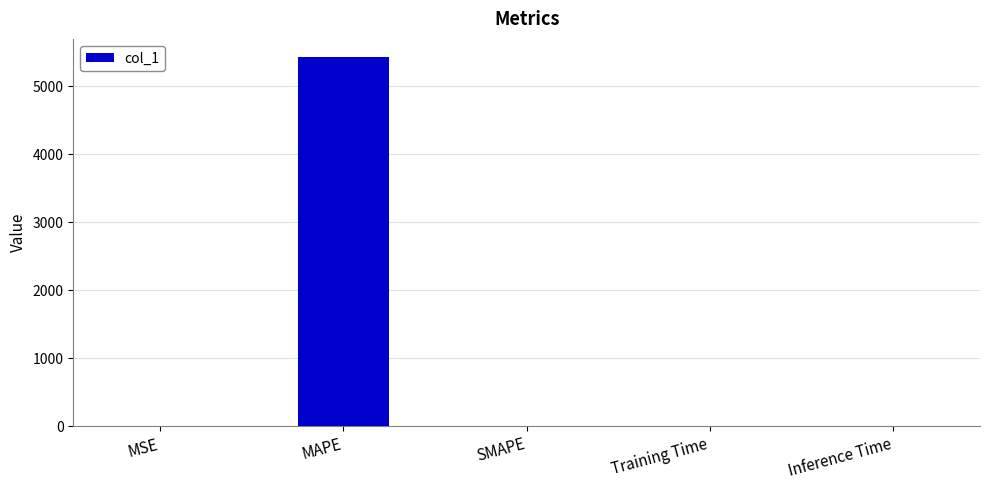

Which label corresponds to the largest value in the chart?

MAPE